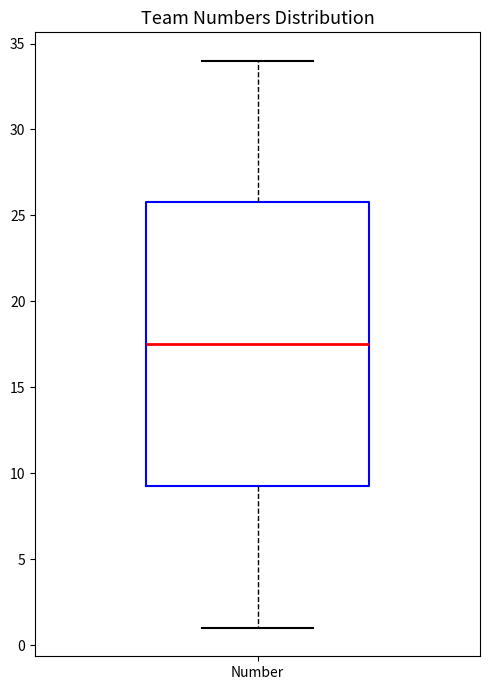

Transcribe this box plot: give where the median line is, the range the box spans, and where the two whiskers end, as read against the y-axis. The values are not printed on the chart, so give them approximately, as read against the axis.

median 17.5, box 9.5 to 26.0, whiskers 1.0 to 34.0